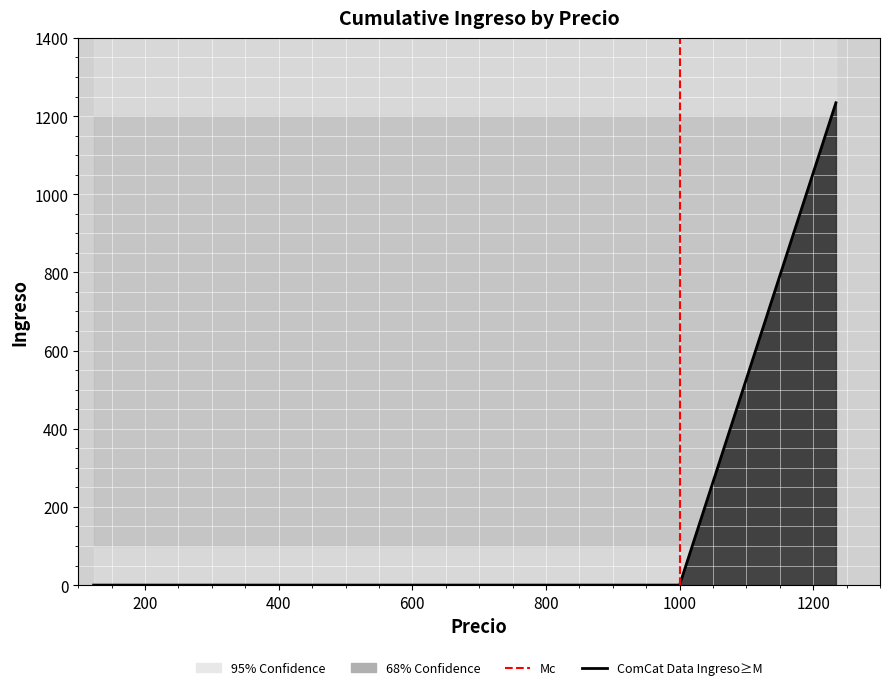

How many values are between 0 and 1234?

3